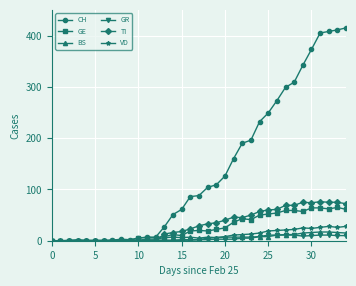

True or false: BS has more than 2 points higher than both neighbors.

True